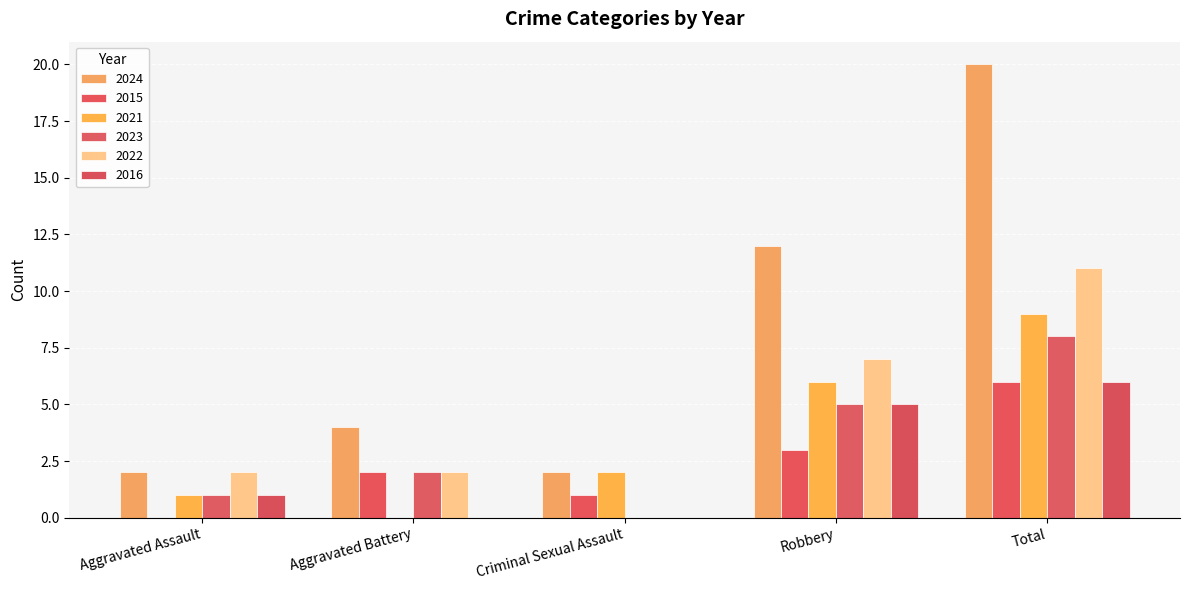

Rank the categories by 2016 value from highest to lowest.

Total, Robbery, Aggravated Assault, Aggravated Battery, Criminal Sexual Assault